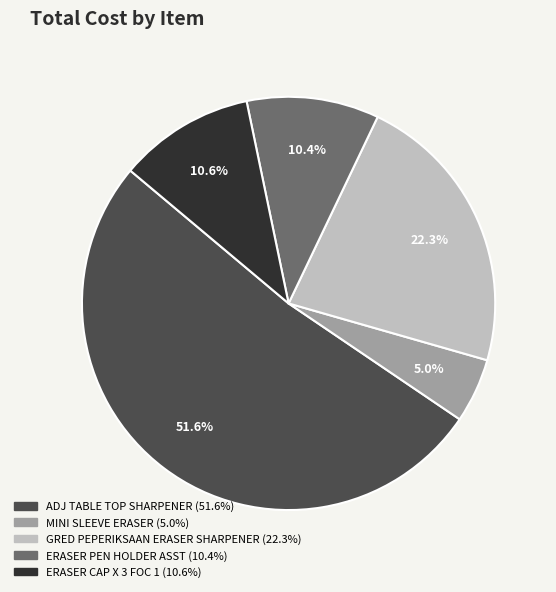

Is there any slice that represents more than half of the pie?

Yes